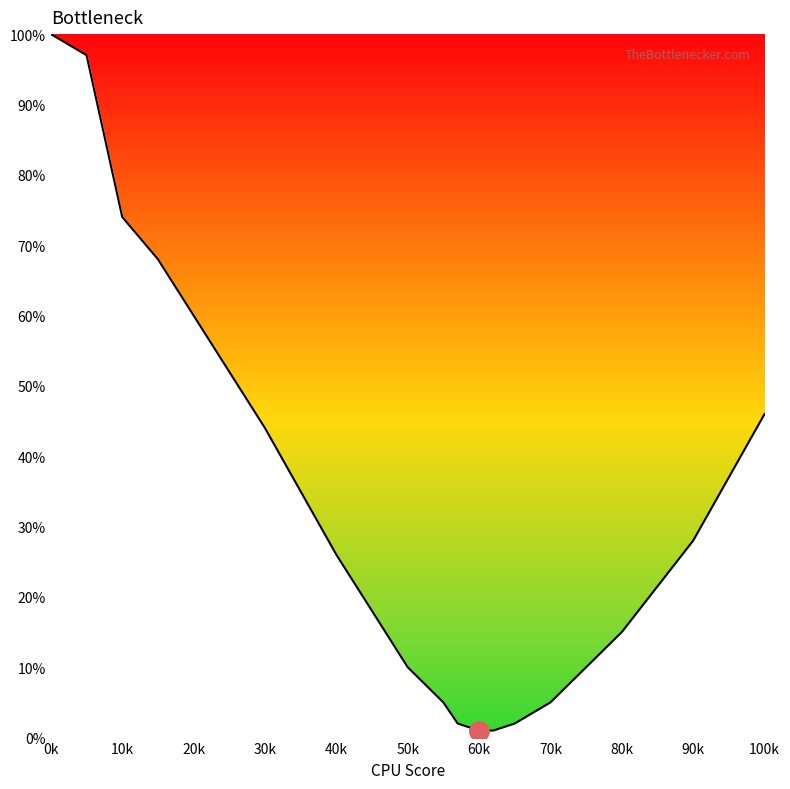

What is the maximum value shown in the chart?

100